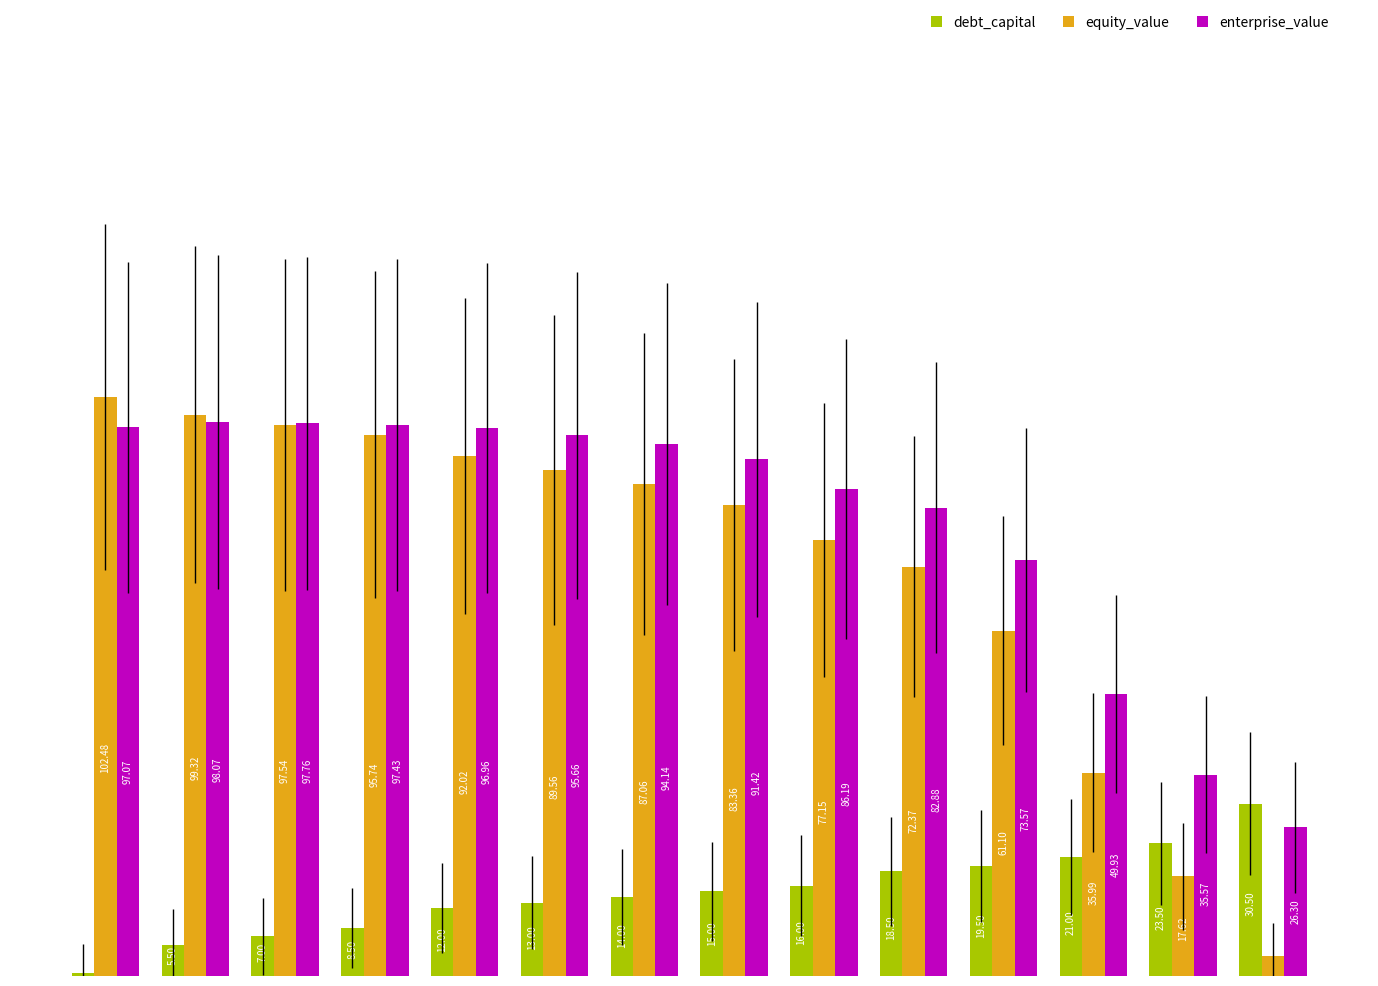

Which category has the highest value across all series?

Aaa/AAA